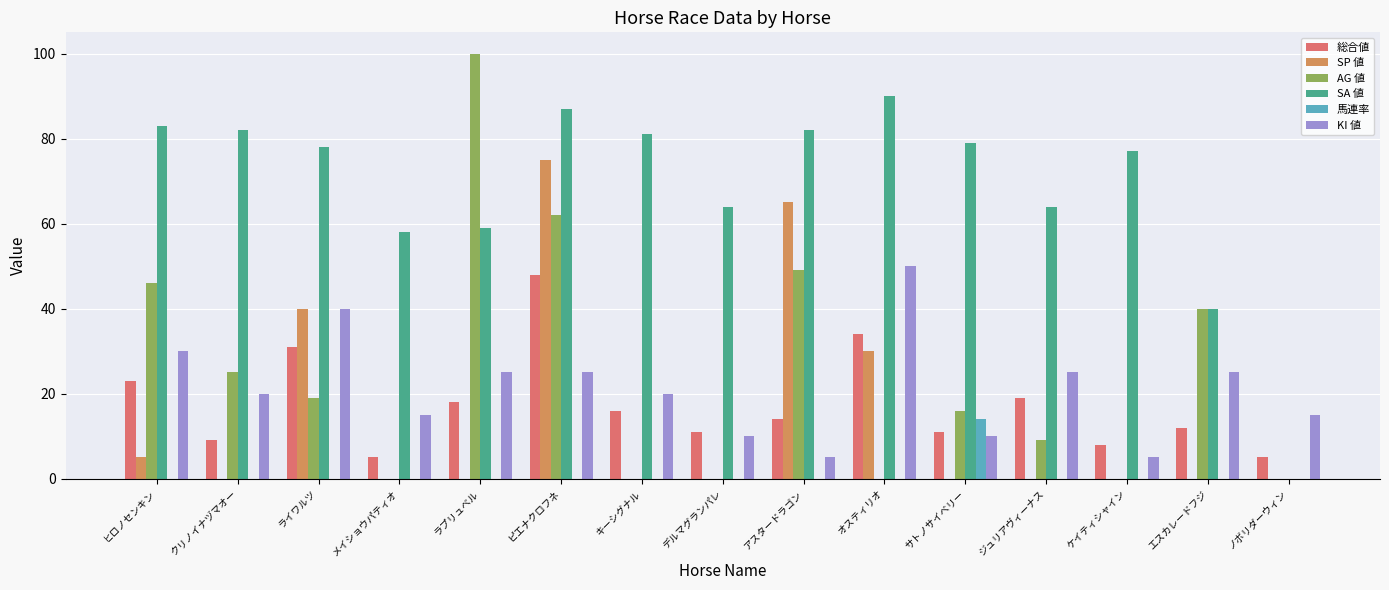

Reading left to right, extract all data points from this chart.

総合値: 23	9	31	5	18	48	16	11	14	34	11	19	8	12	5
SP 値: 5	0	40	0	0	75	0	0	65	30	0	0	0	0	0
AG 値: 46	25	19	0	100	62	0	0	49	0	16	9	0	40	0
SA 値: 83	82	78	58	59	87	81	64	82	90	79	64	77	40	0
馬連率: 0	0	0	0	0	0	0	0	0	0	14	0	0	0	0
KI 値: 30	20	40	15	25	25	20	10	5	50	10	25	5	25	15